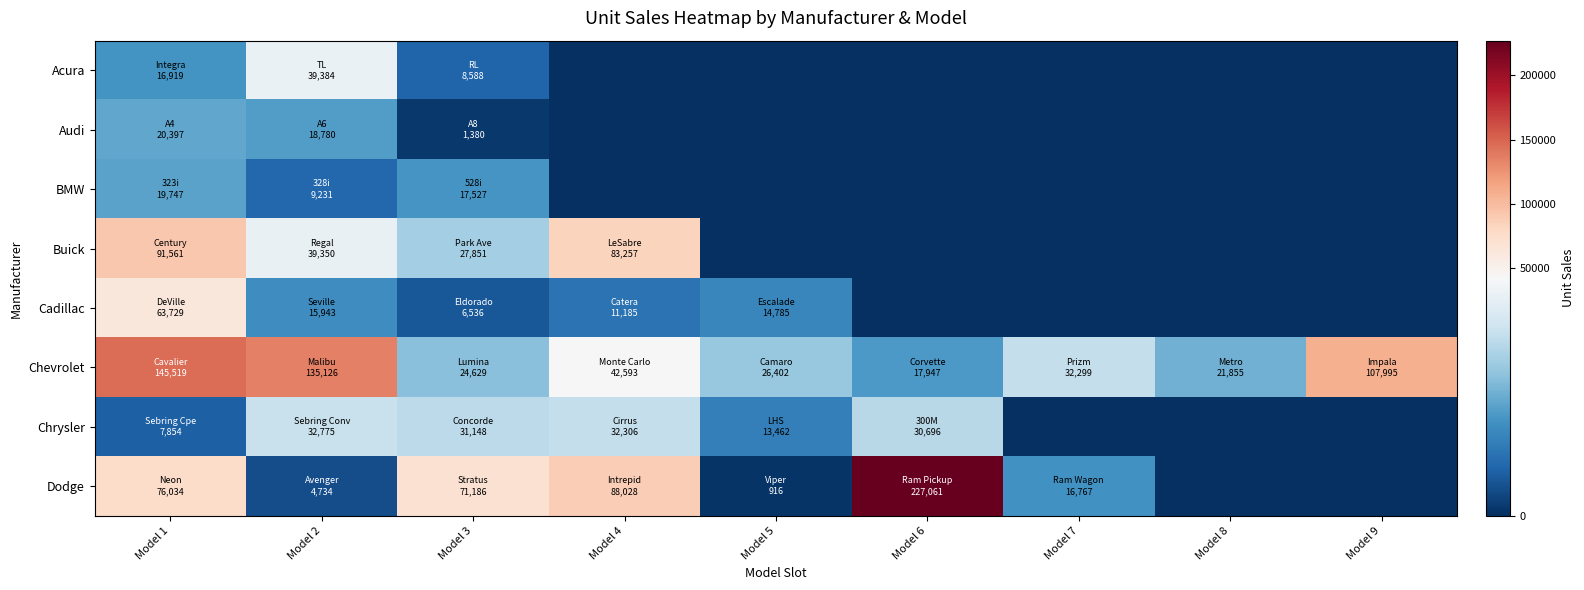

What is the spread (max minus min) of values at Model 2?

130392